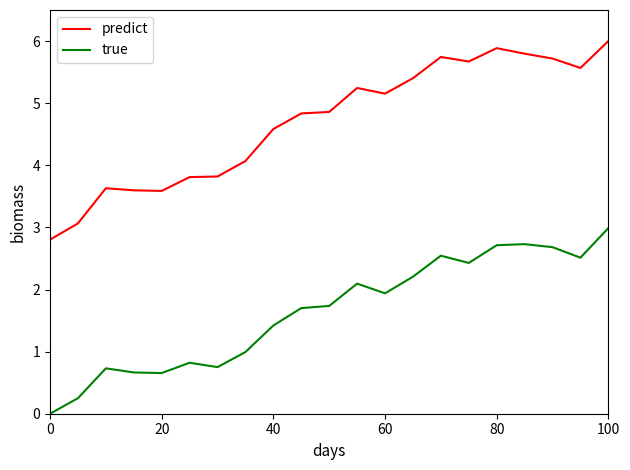

Does the chart display data point markers on the line(s)?

No